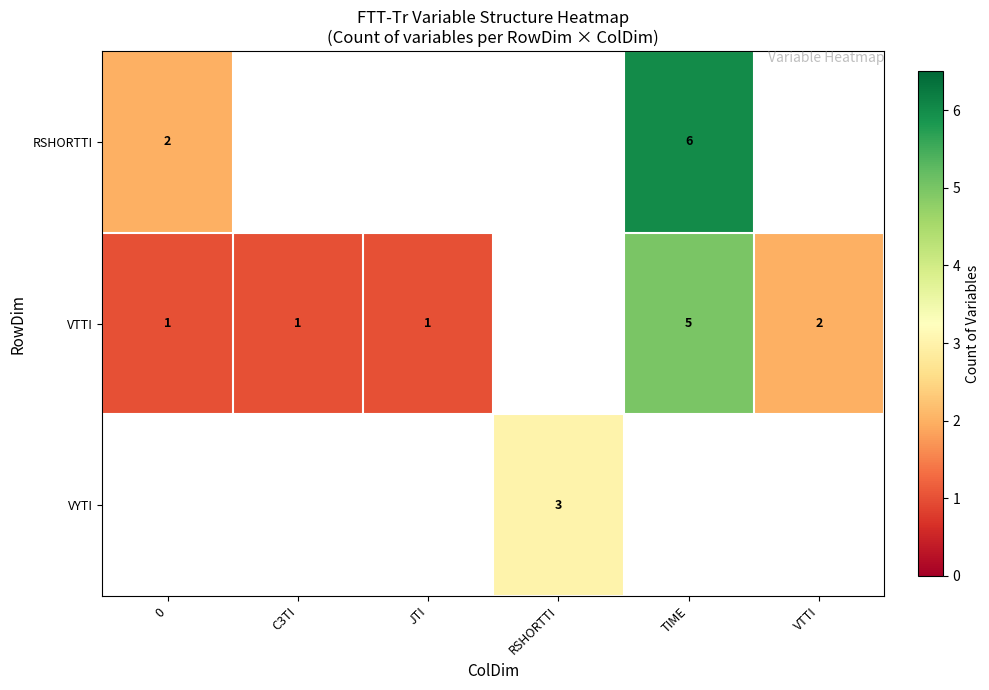

Is the value of RSHORTTI at TIME greater than the value of VTTI at JTI?

Yes